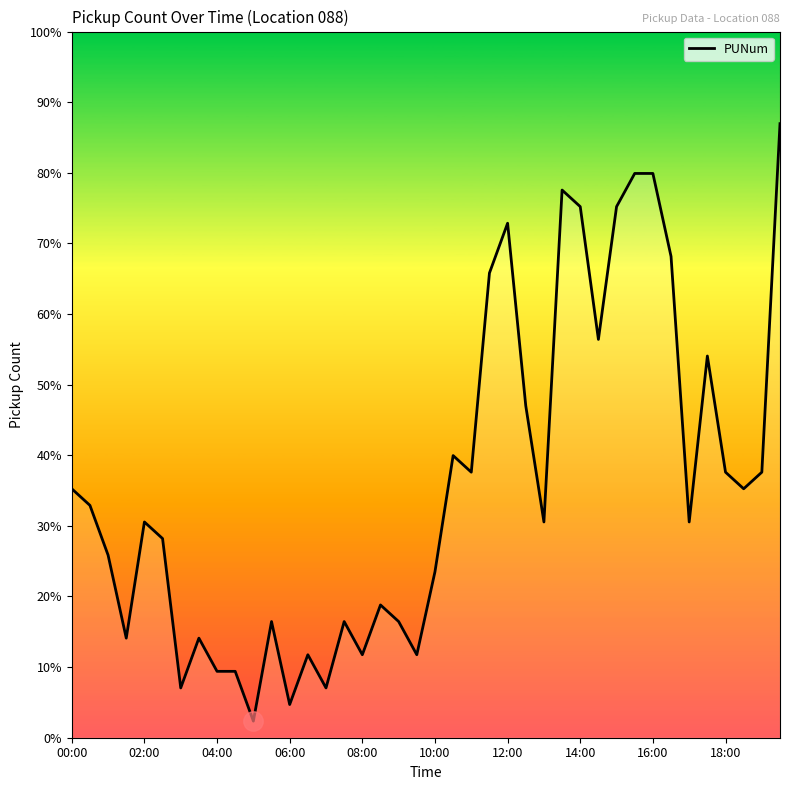

At which label does the data first exceed 13?

00:00